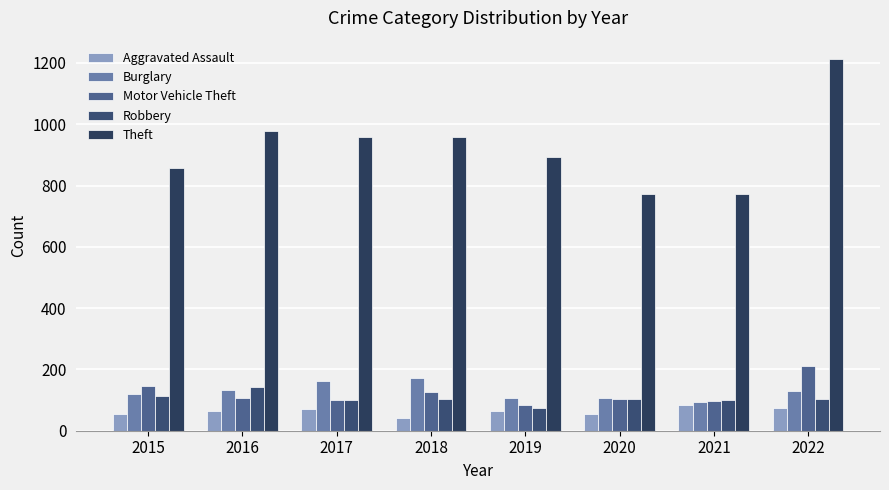

At how many categories does at least one series exceed 265?

8